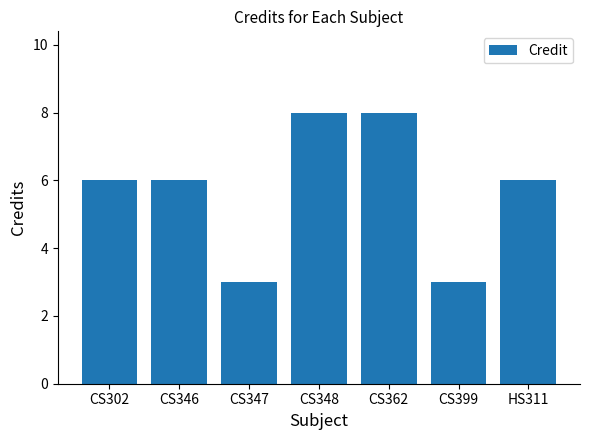

How many data points does each series have?

7